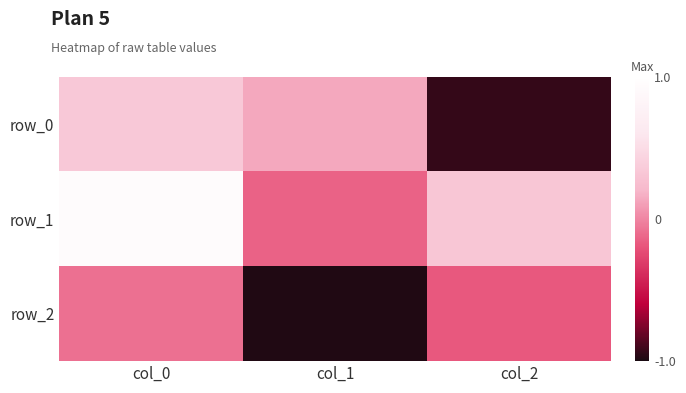

What is the lowest value of the row_0 series?

-0.9